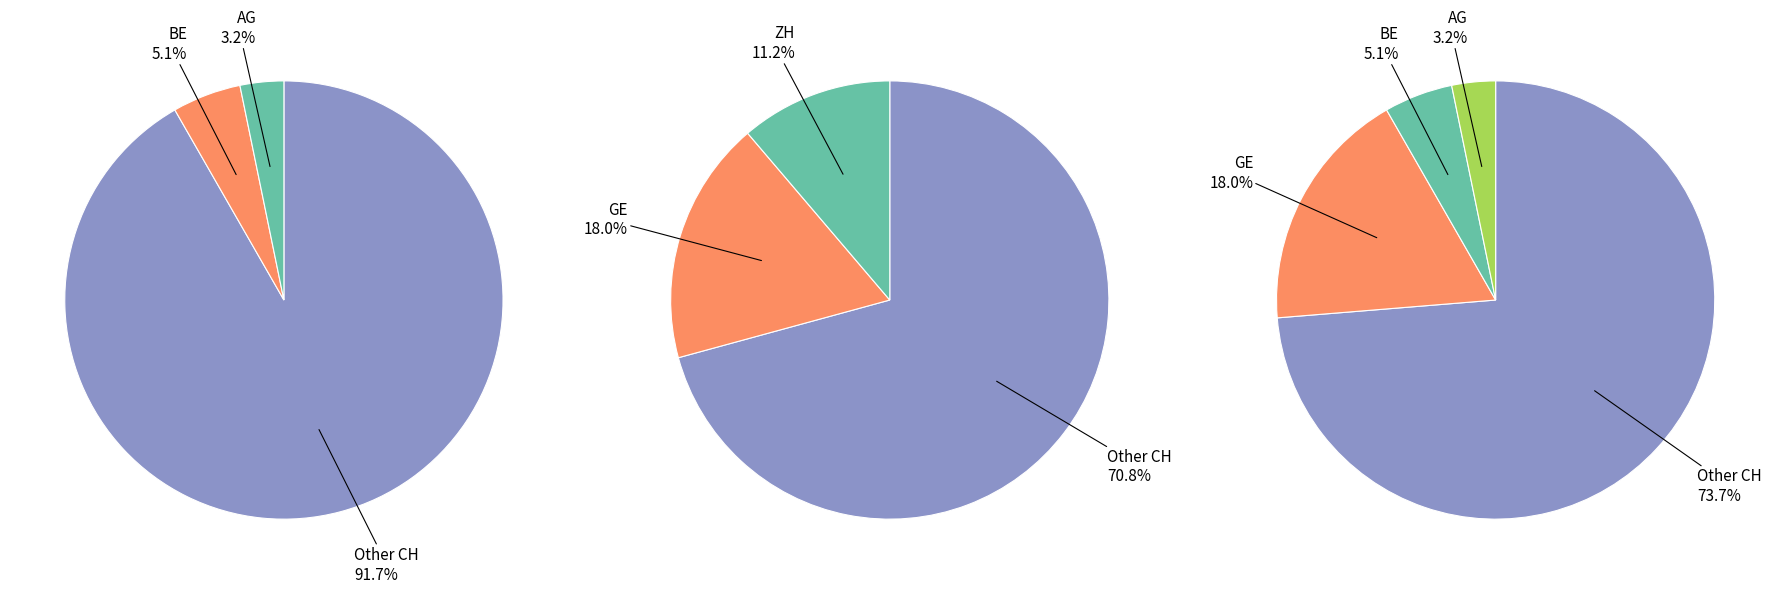

How many segments does this pie chart have?

5